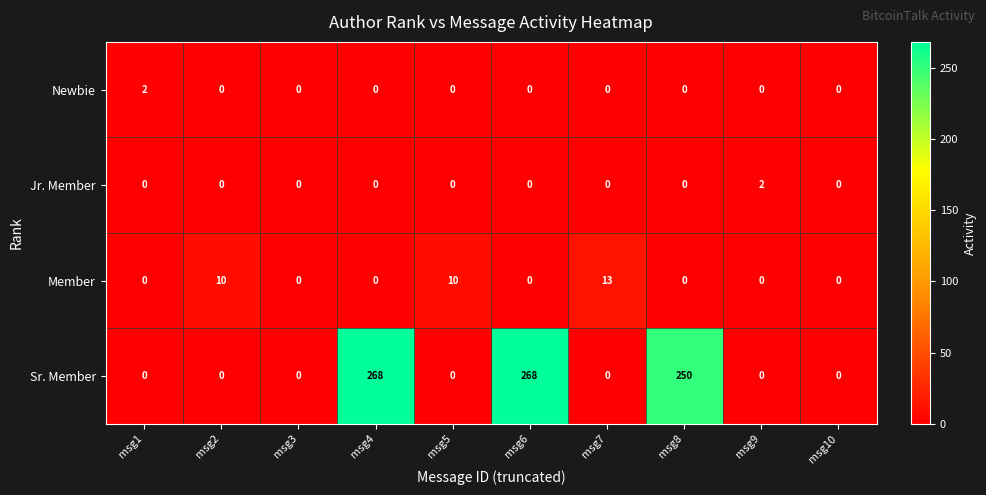

At how many categories does at least one series exceed 151?

3